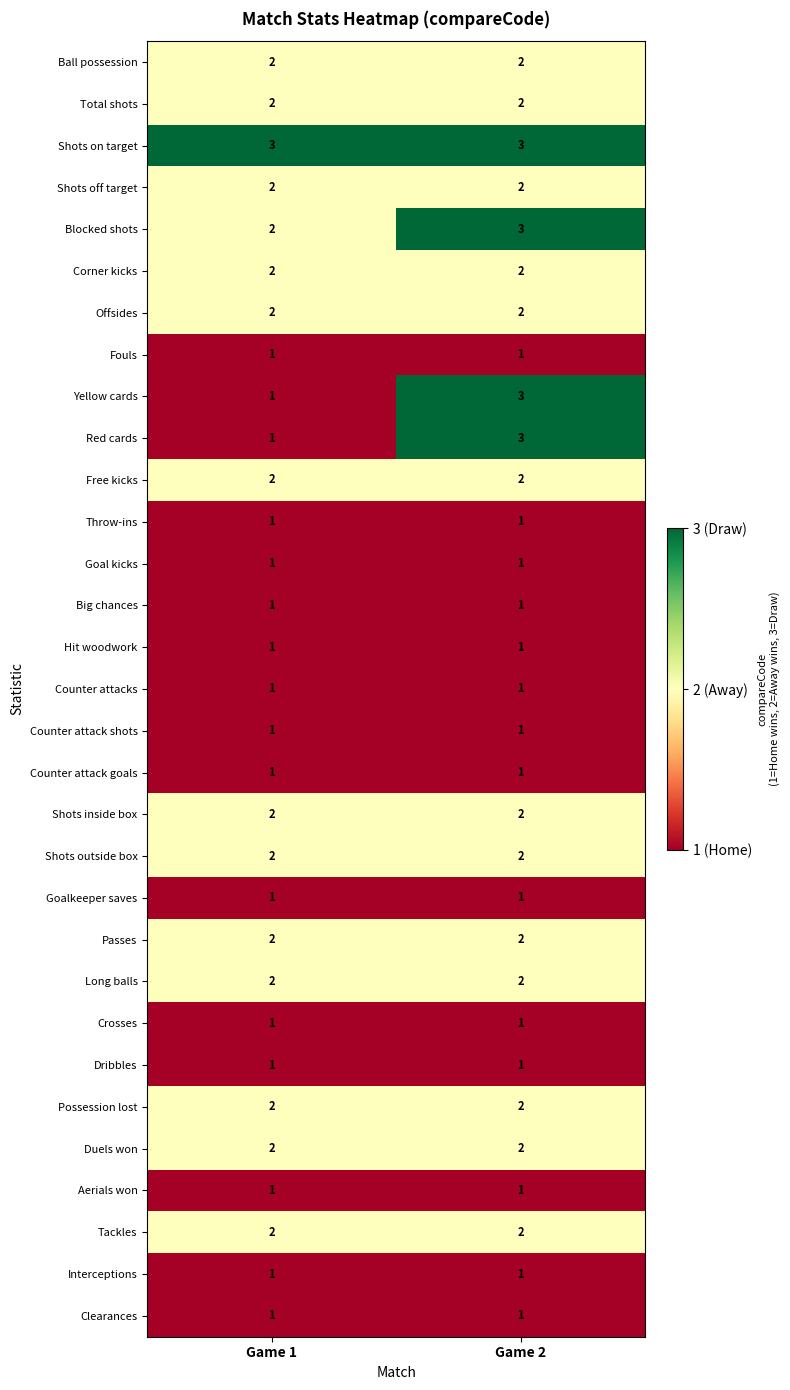

At which category is the sum across all series the highest?

Game 2